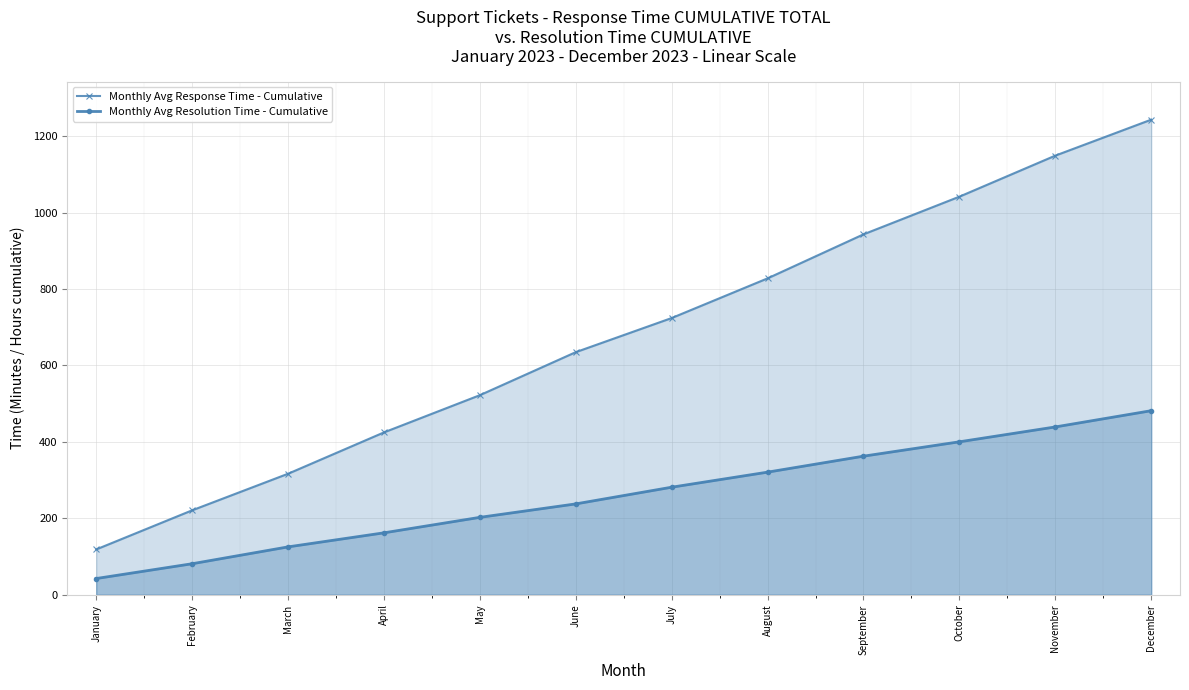

How many distinct data groups are displayed?

2